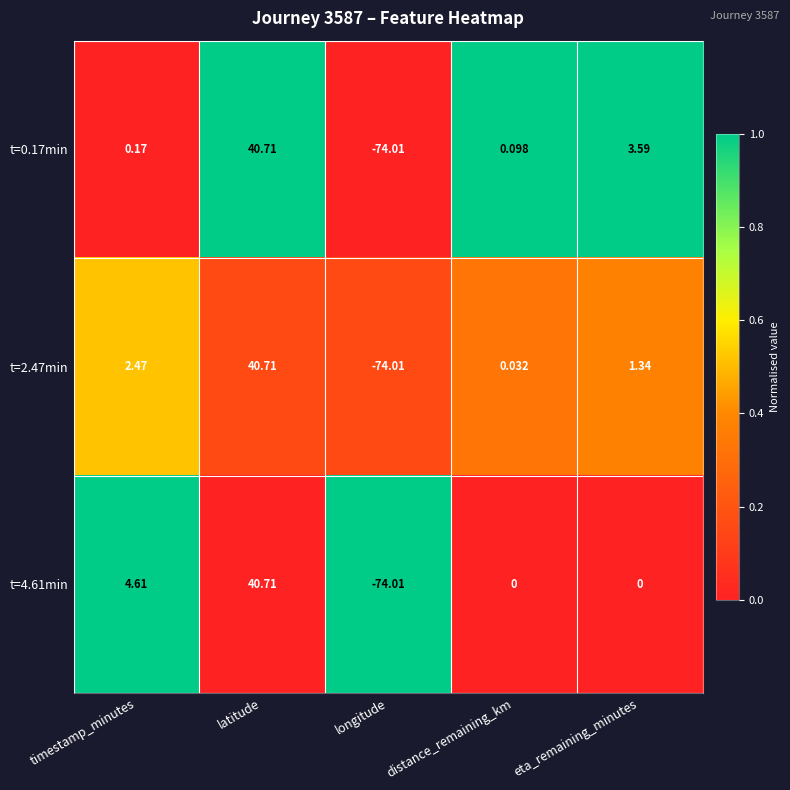

Rank the categories by t=2.47min value from lowest to highest.

longitude, distance_remaining_km, eta_remaining_minutes, timestamp_minutes, latitude